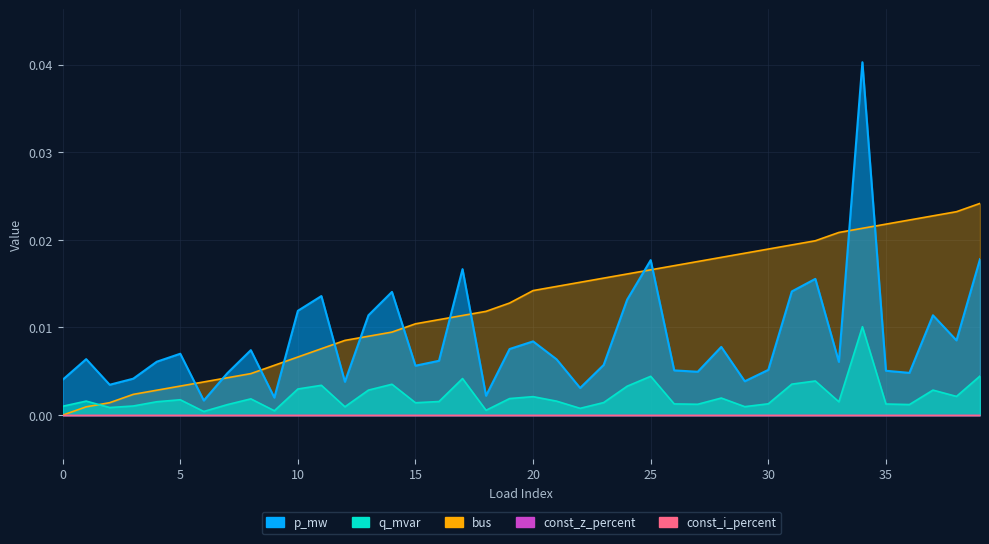

Which series has the largest range (max minus min)?

p_mw